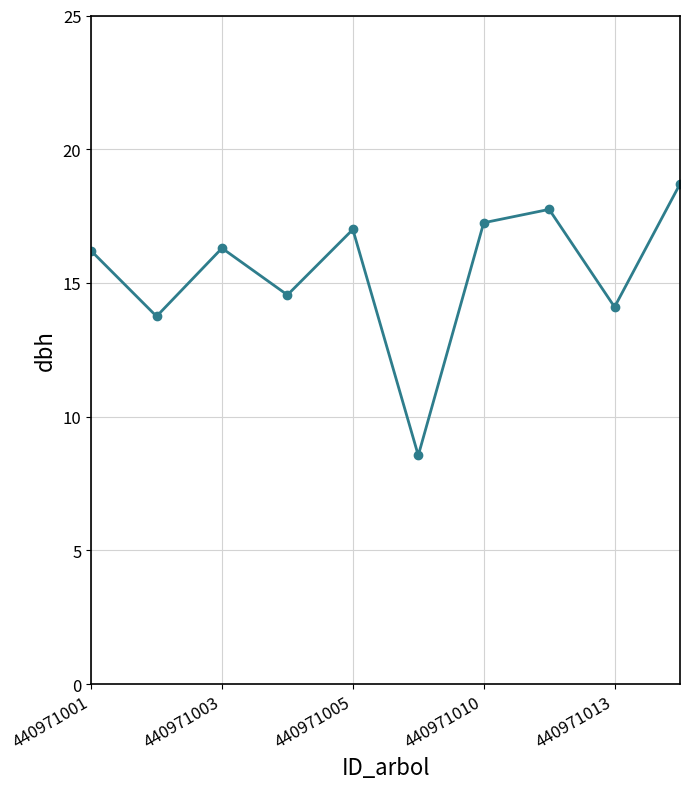

What is the sum of all values?

154.2